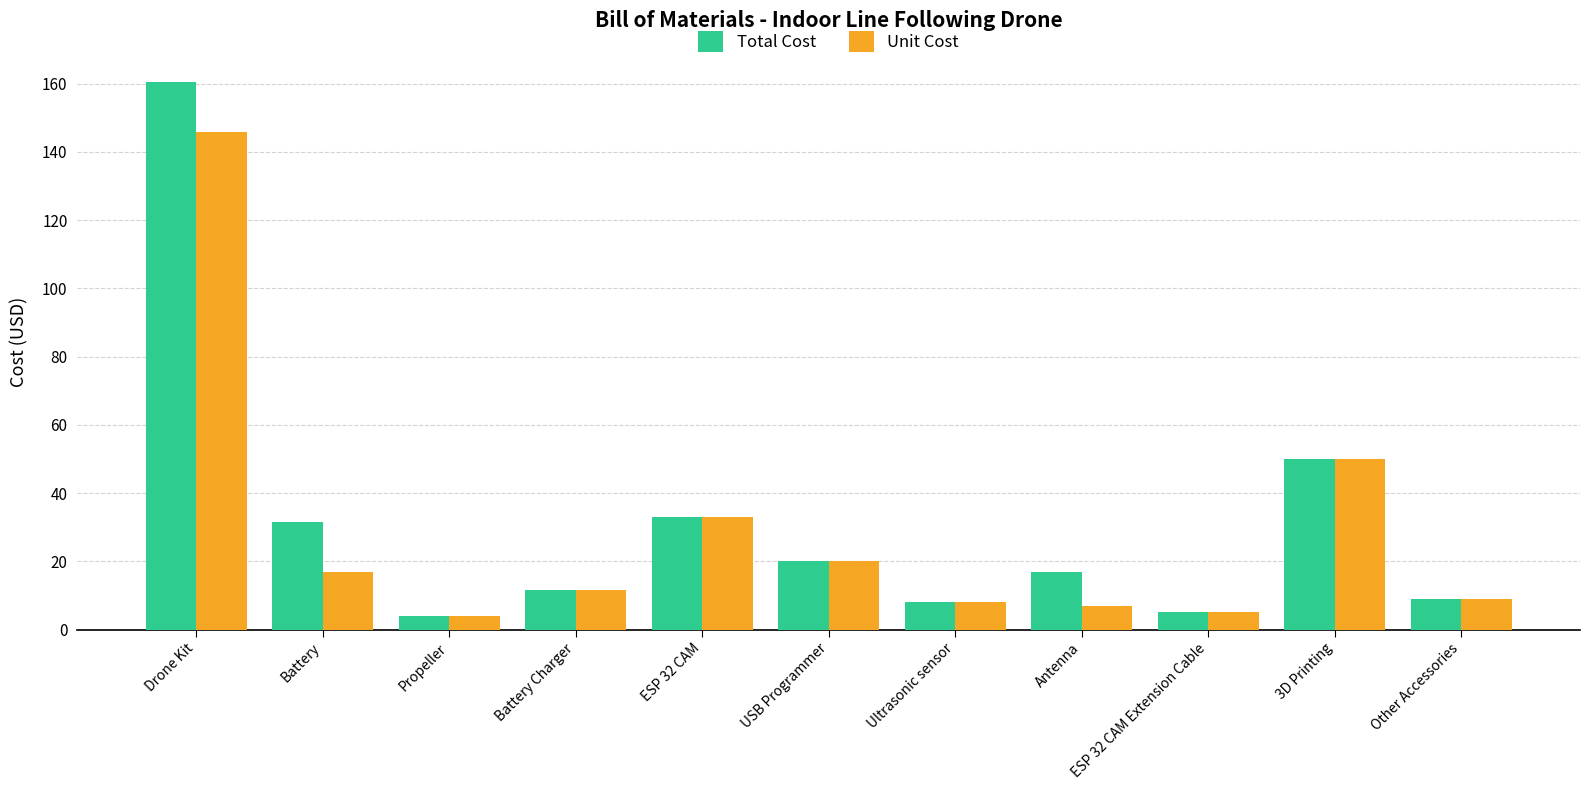

Is it true that Total Cost equals 11.1 at 3D Printing?

False